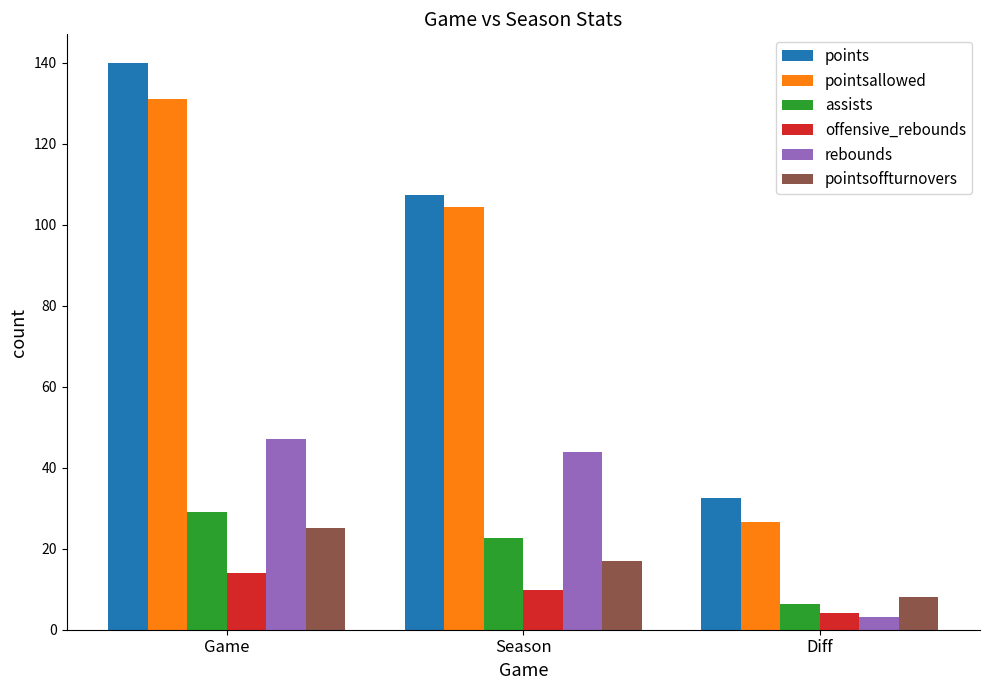

True or false: pointsallowed has a value of 169.8 at Season.

False